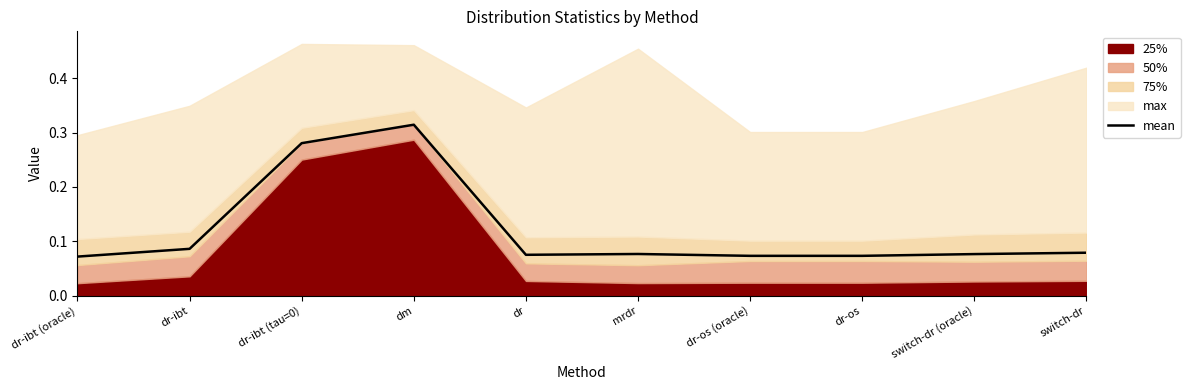

At which category does the data reach its first local valley?

dr